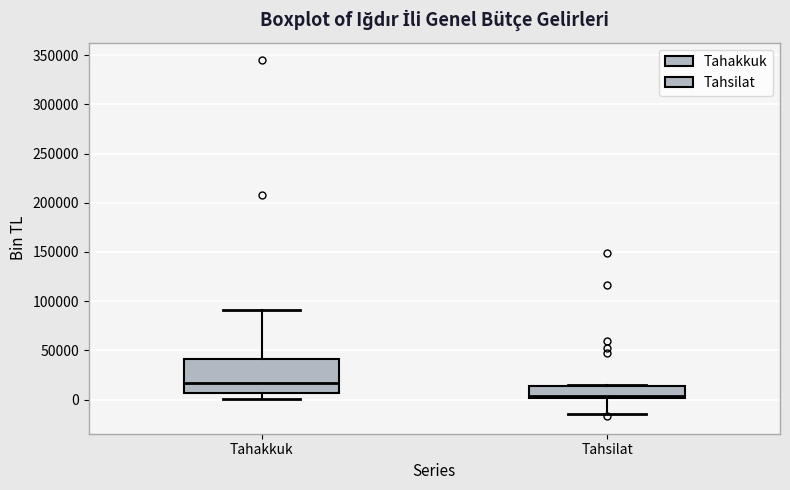

Reading left to right, read every box against the y-axis: the position of its median line, the range the box covers, and the ends of its whiskers. The values are not printed on the chart, so give them approximately, as read against the axis.

Tahakkuk: median 15000, box 5000 to 40000, whiskers 0 to 90000
Tahsilat: median 5000, box 0 to 15000, whiskers -15000 to 15000